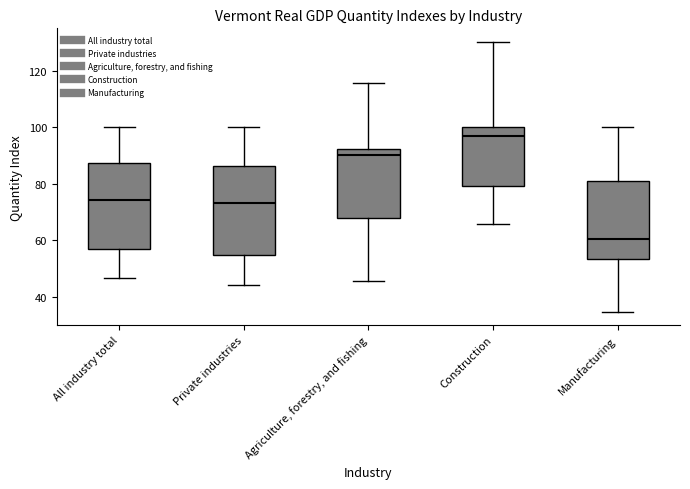

Which box's median line is the highest?

Construction